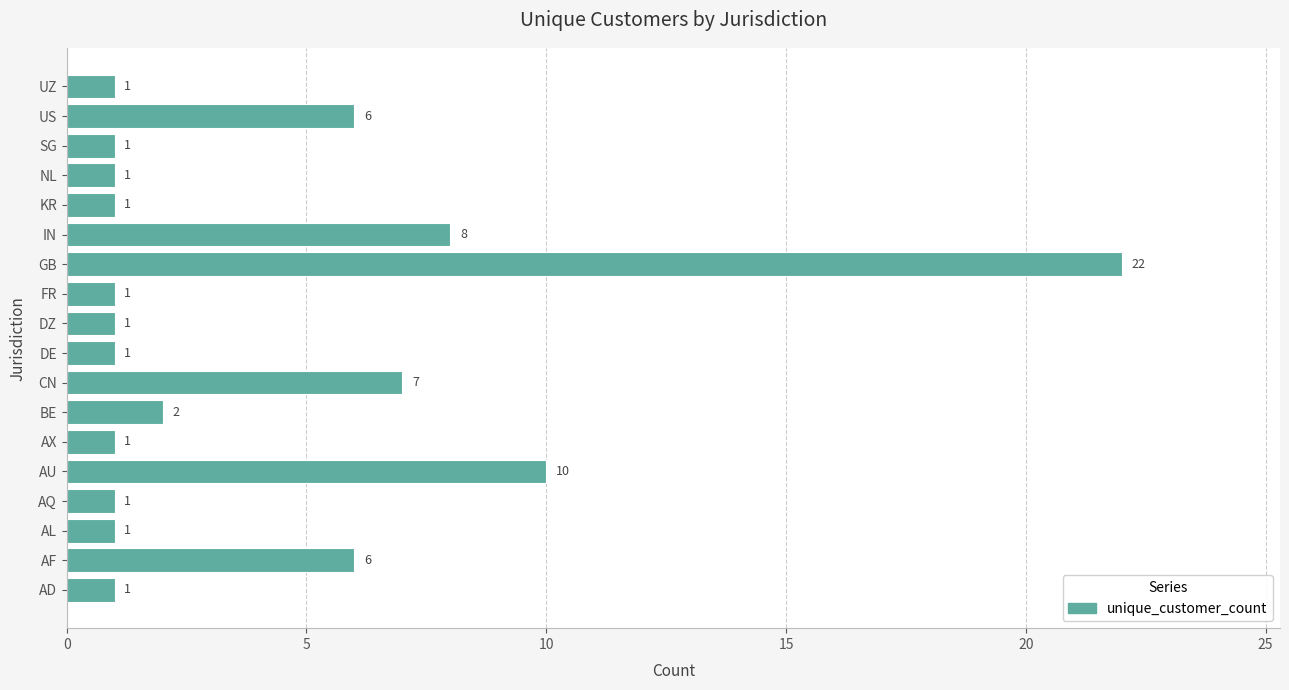

At which label is the value closest to 11?

AU